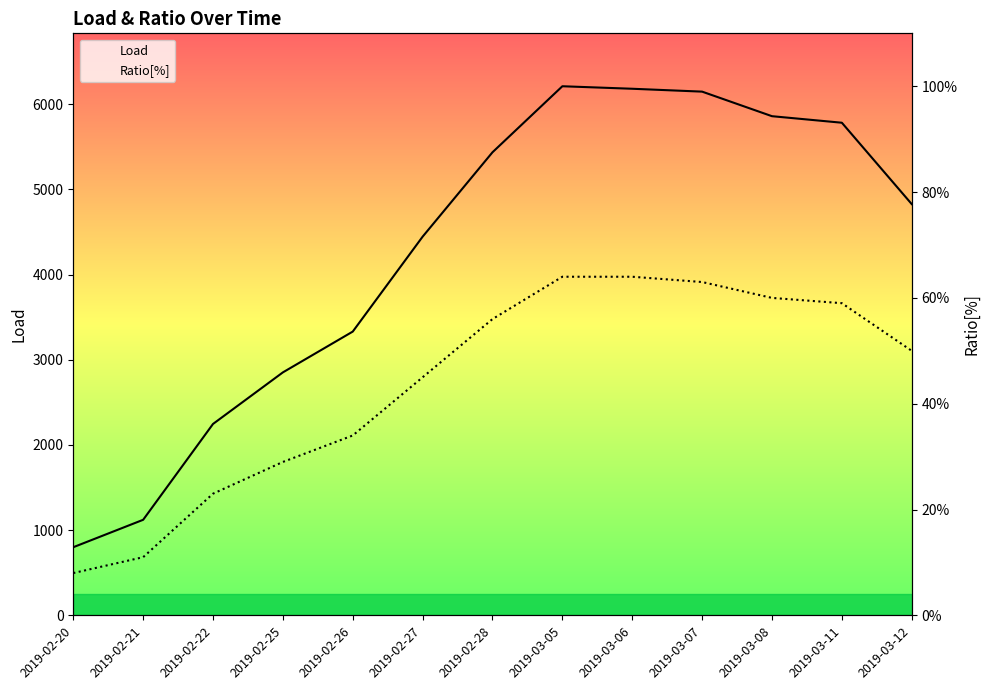

What is the minimum value shown in the chart?

8.0